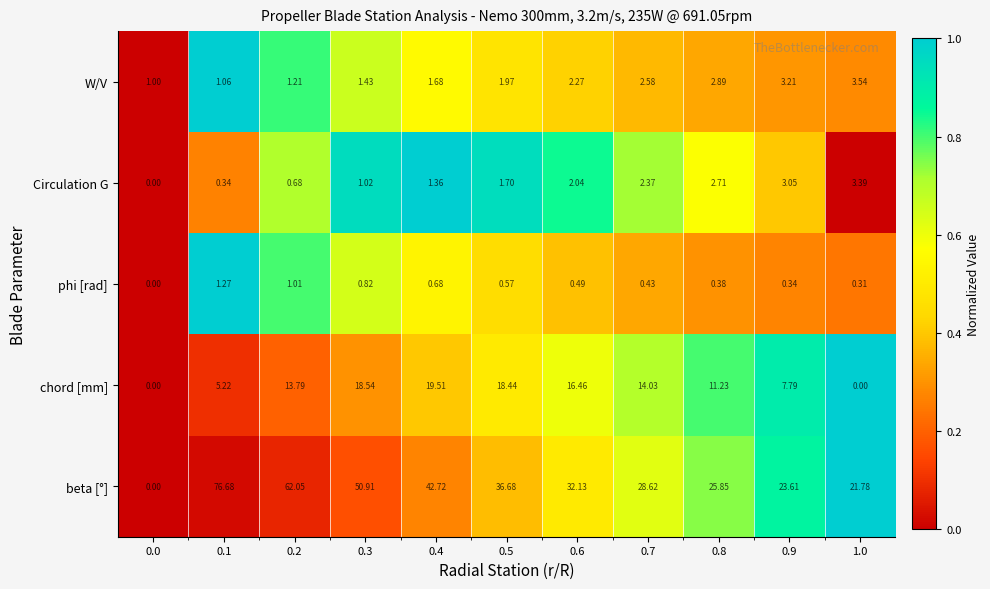

What is the total value across all series at 0.3?

72.7